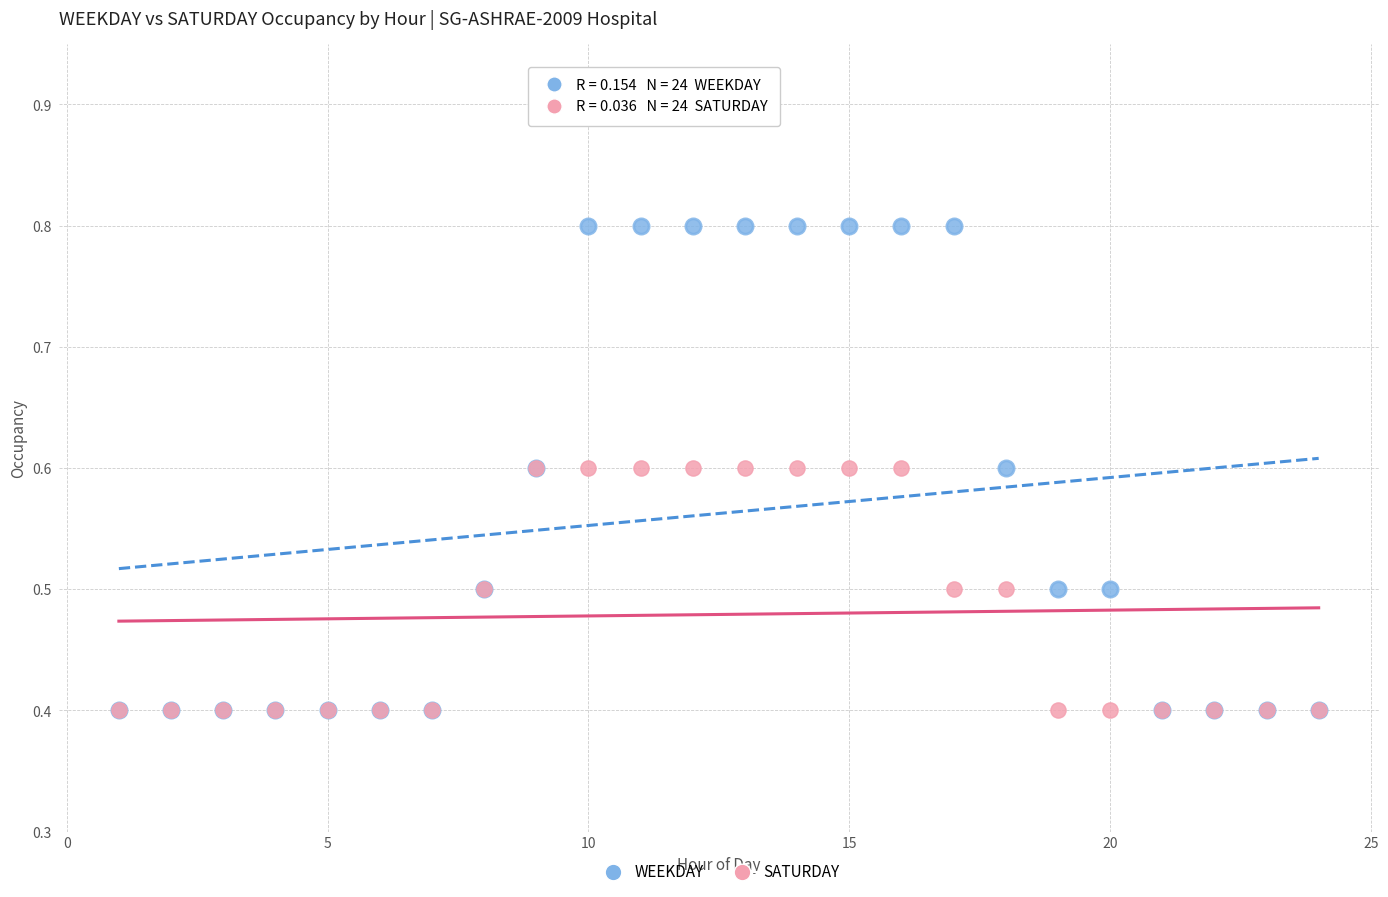

Which series has the largest Y range (max minus min)?

WEEKDAY